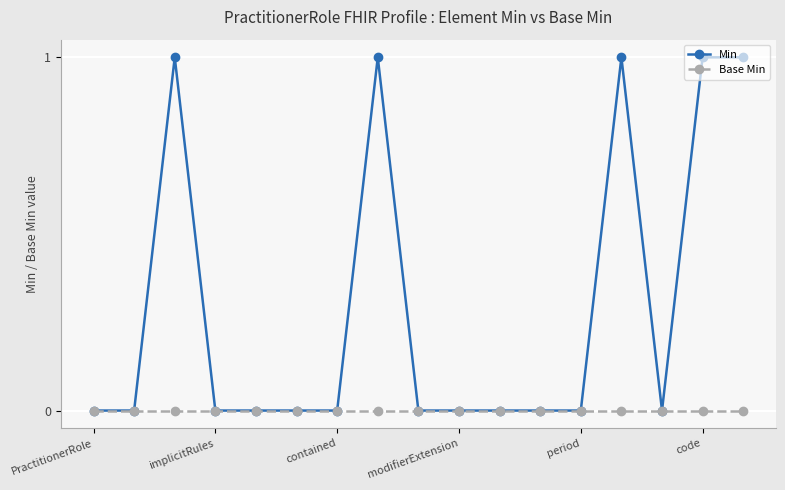

Which series has the largest range (max minus min)?

Min